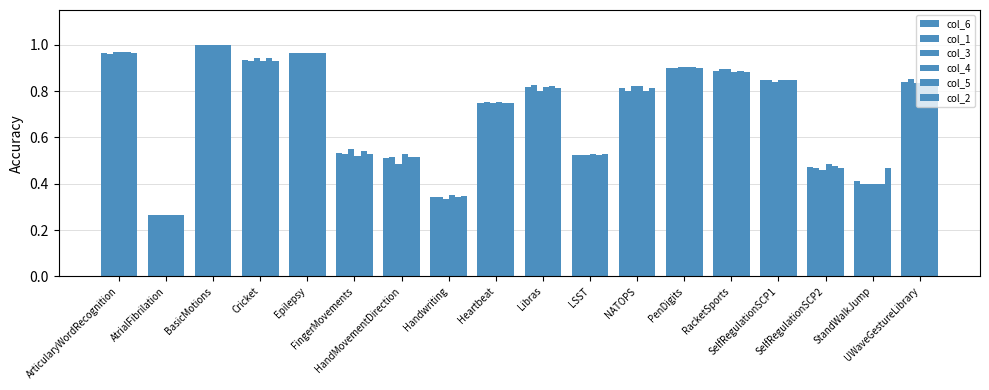

How many bars are there in total?

108